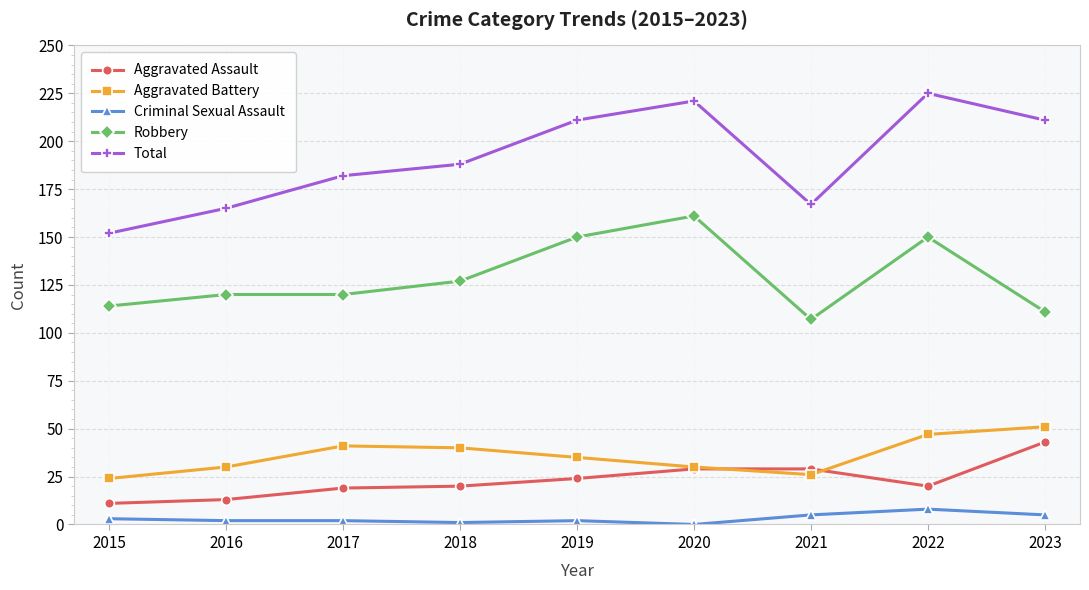

Which series changed the most between 2017 and 2018?

Robbery